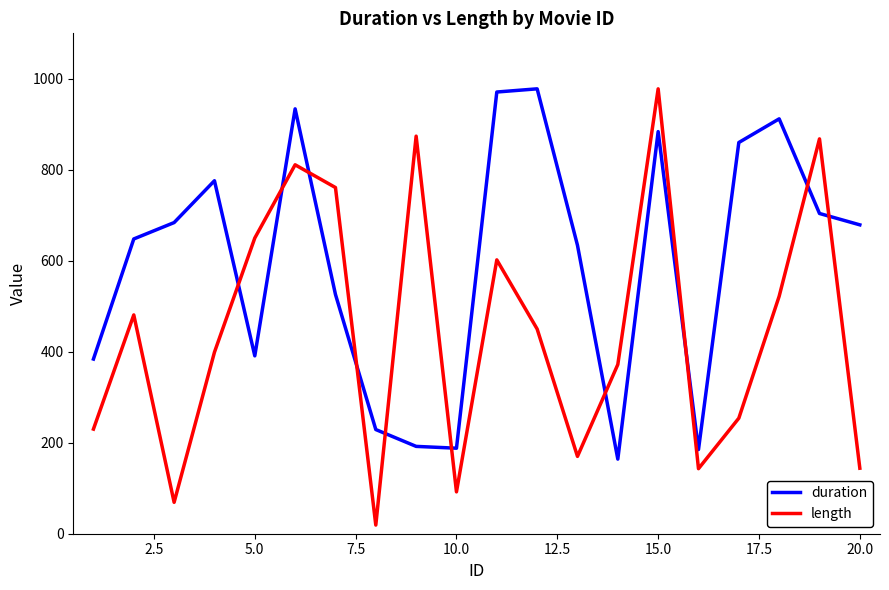

What is the greatest value displayed?

978